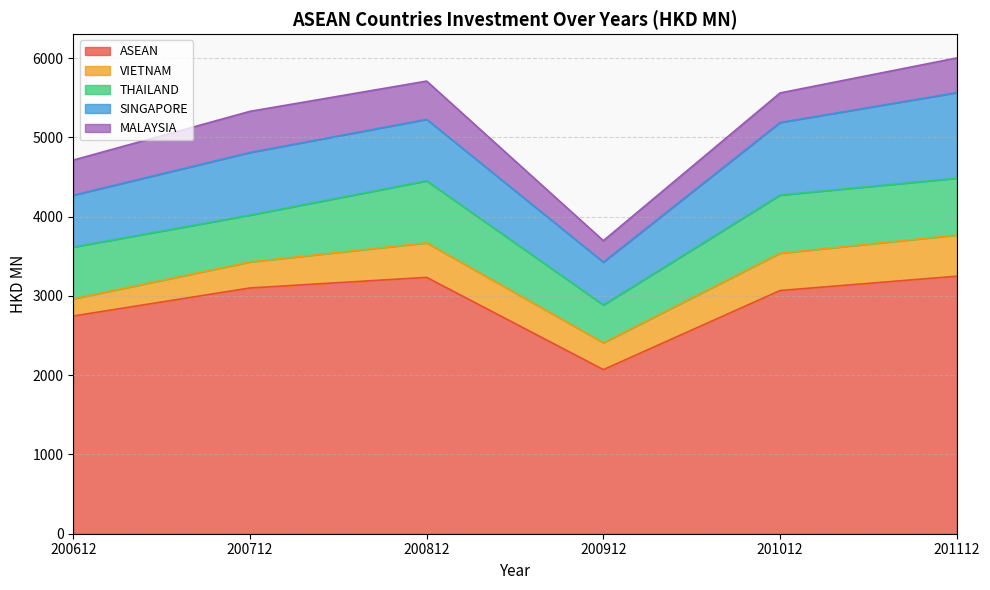

What are all the series names shown in the legend?

ASEAN, VIETNAM, THAILAND, SINGAPORE, MALAYSIA